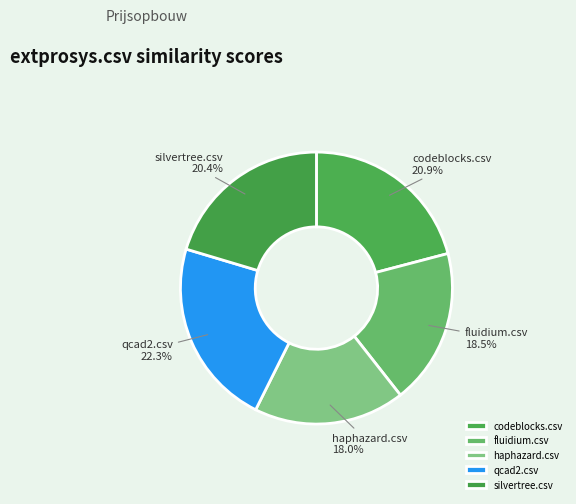

Is codeblocks.csv the majority of the pie?

No